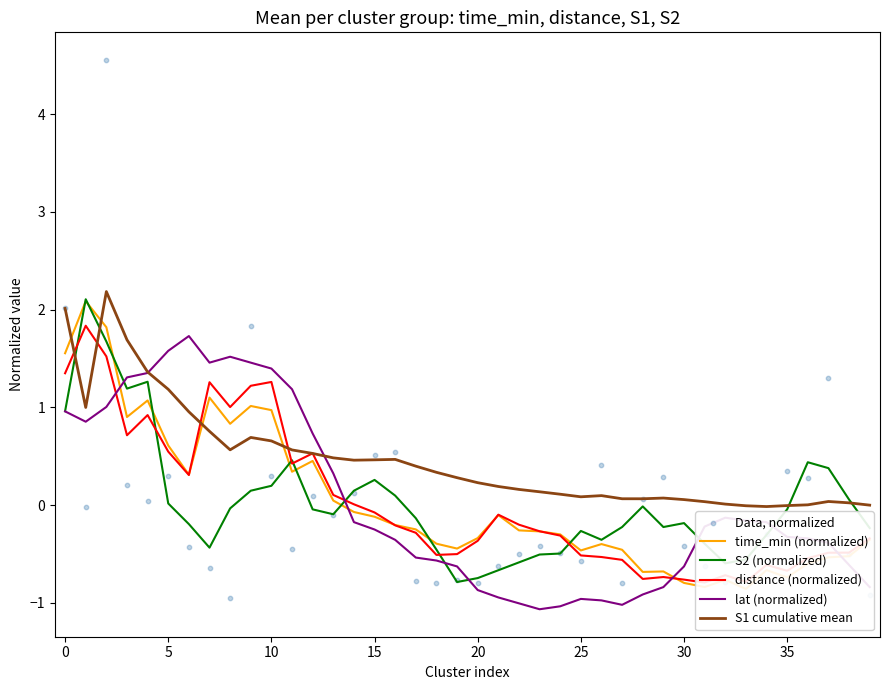

Which series contains the lowest Y value?

lat (normalized)